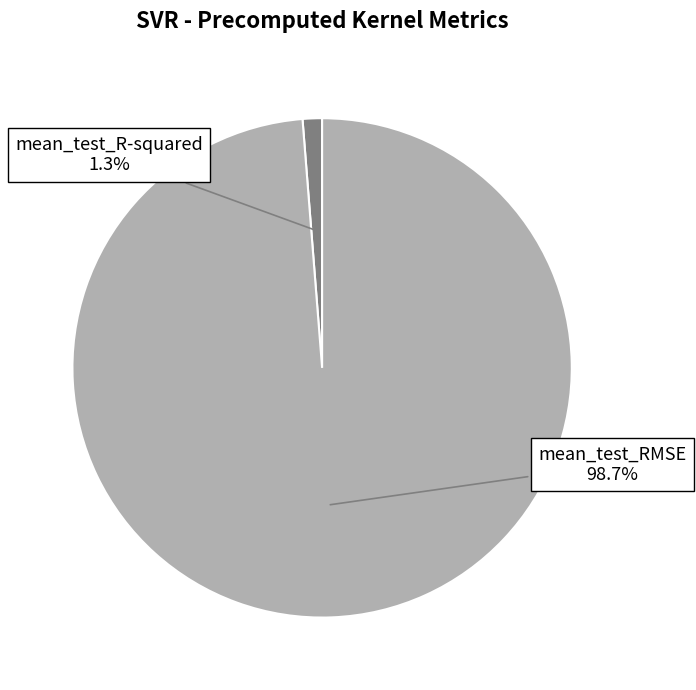

Is there any slice that represents more than half of the pie?

Yes